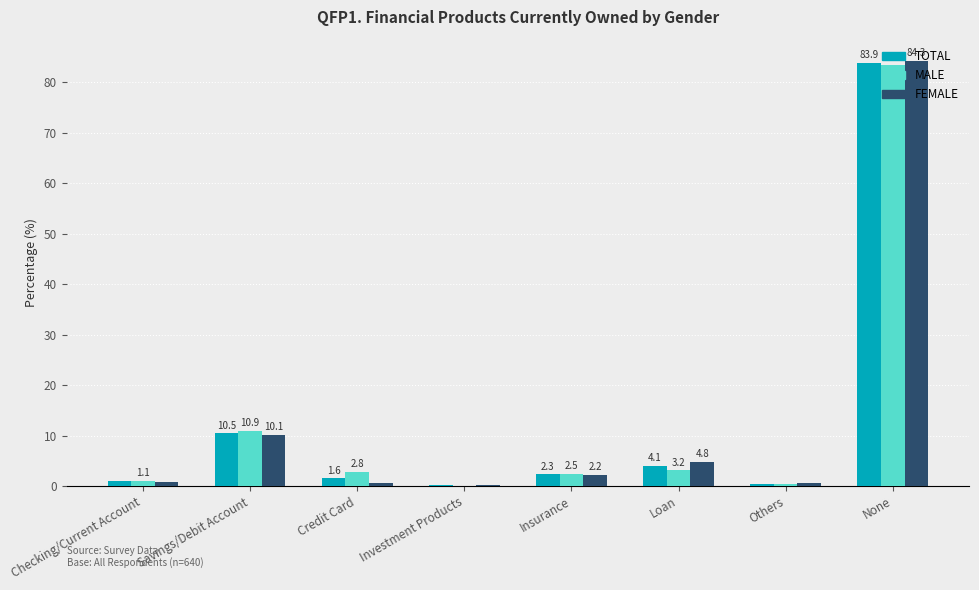

The TOTAL series shows 3.9 at Savings/Debit Account. True or false?

False